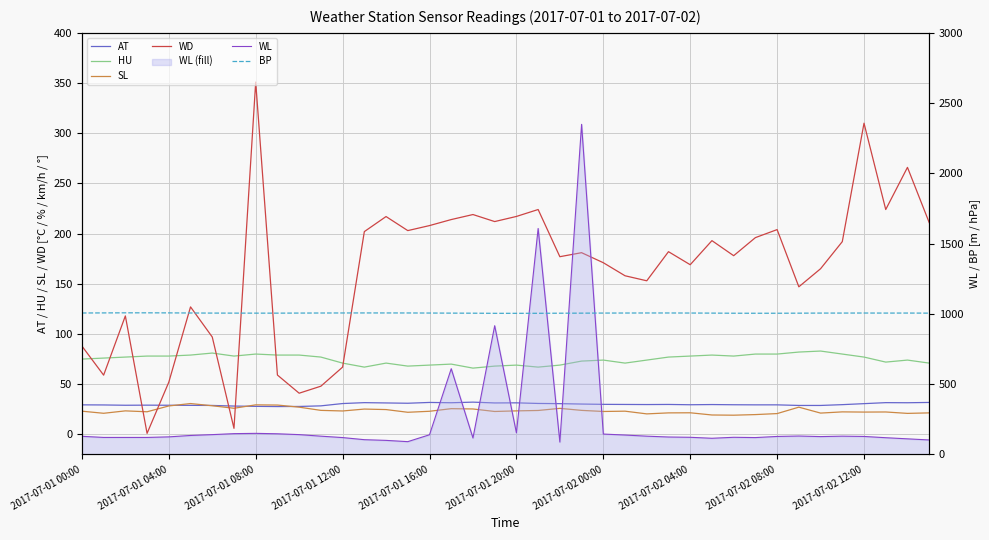

What is the difference between the second highest and second lowest values in the HU series?

15.0